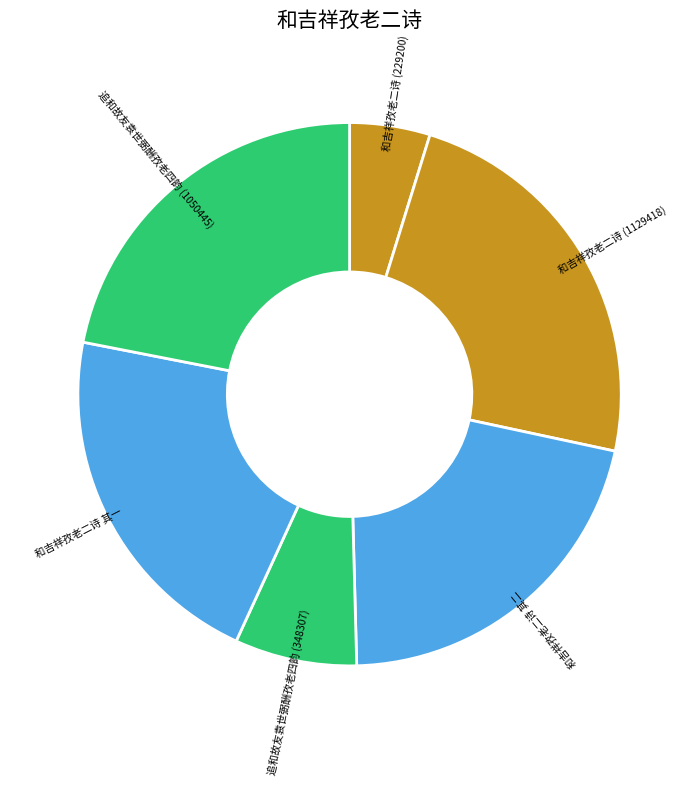

Count the number of slices in the pie.

6